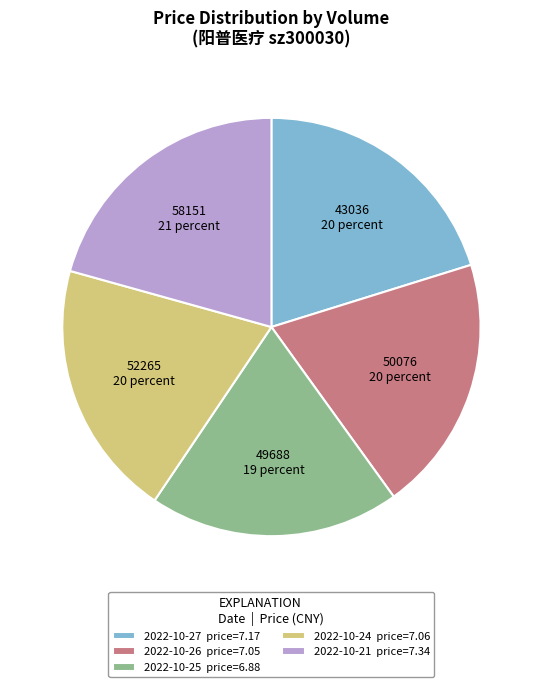

Is there a majority slice in this chart?

No